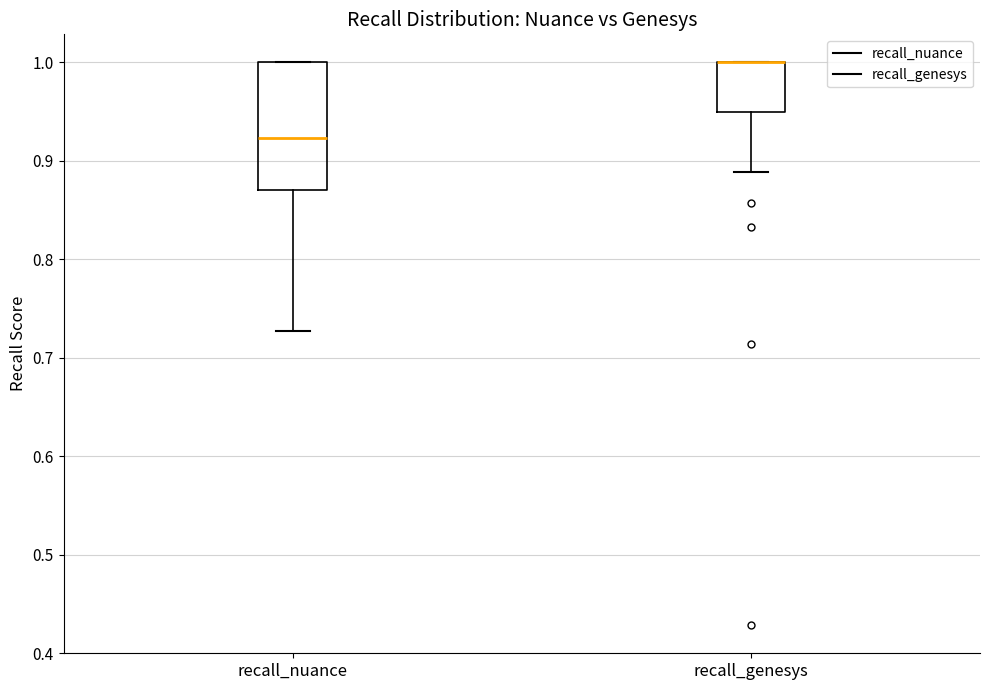

Reading left to right, transcribe this box plot: for each box, give where its median line is, the range the box spans, and where its two whiskers end, as read against the y-axis. The values are not printed on the chart, so give them approximately, as read against the axis.

recall_nuance: median 0.92, box 0.87 to 1.00, whiskers 0.73 to 1.00
recall_genesys: median 1.00 (drawn on the box's upper edge), box 0.95 to 1.00, whiskers 0.89 to 1.00